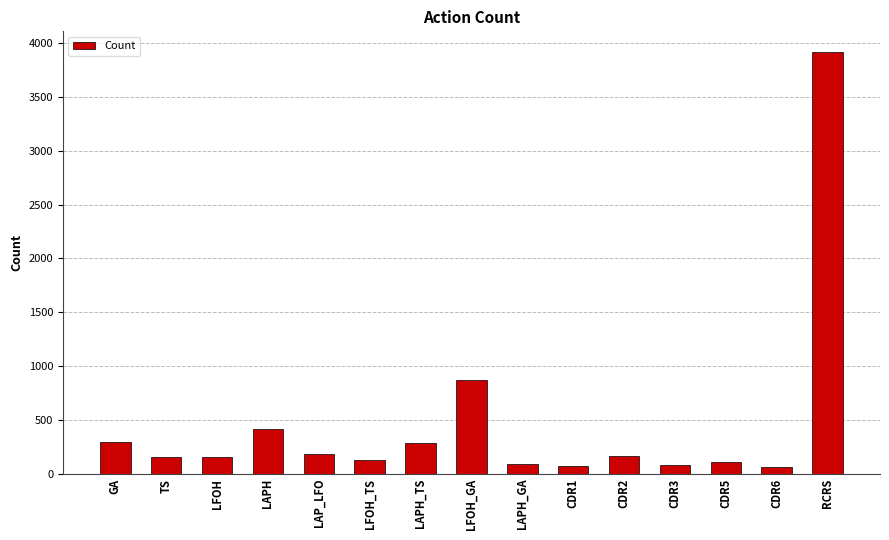

What is the value of the 7th bar from the left?

289